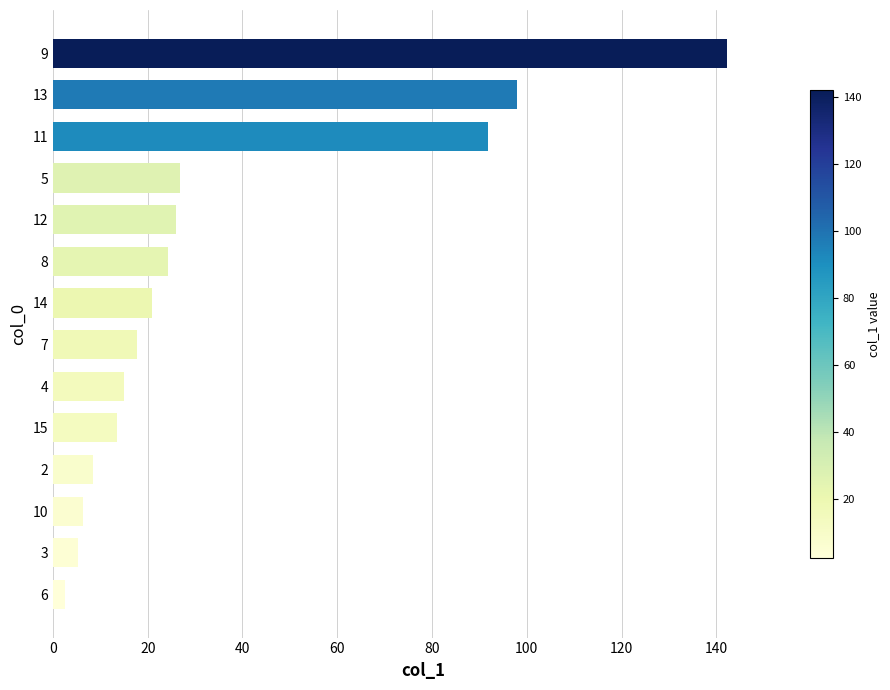

What is the difference between the values at 15 and 12?

12.5